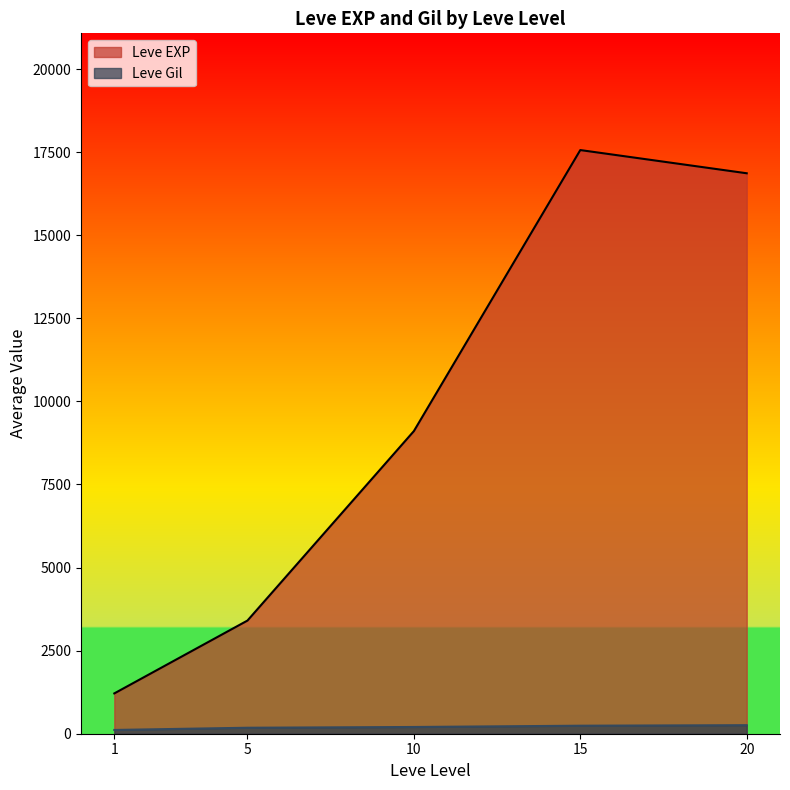

True or false: Leve Gil and Leve EXP cross at least once.

False